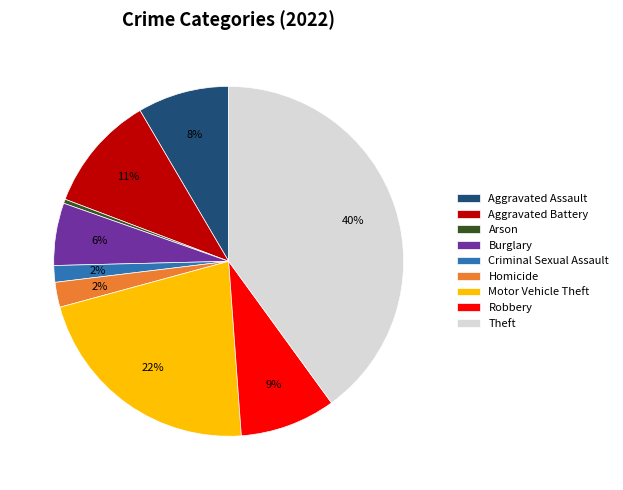

Is Criminal Sexual Assault the majority of the pie?

No